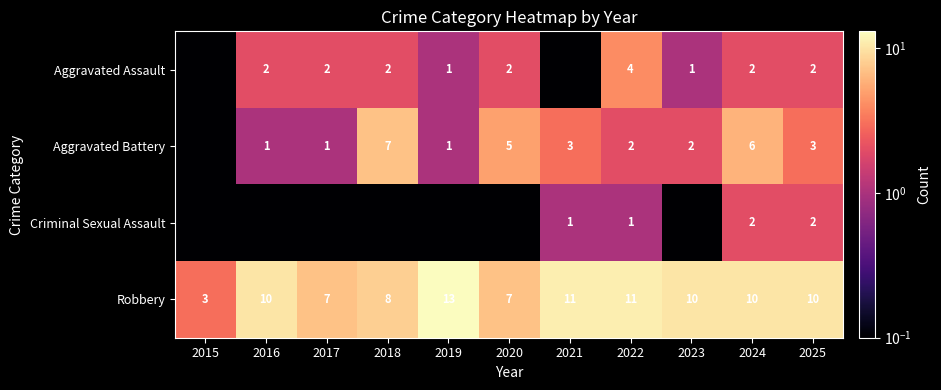

What is the difference between the highest and lowest values at 2024?

8.0